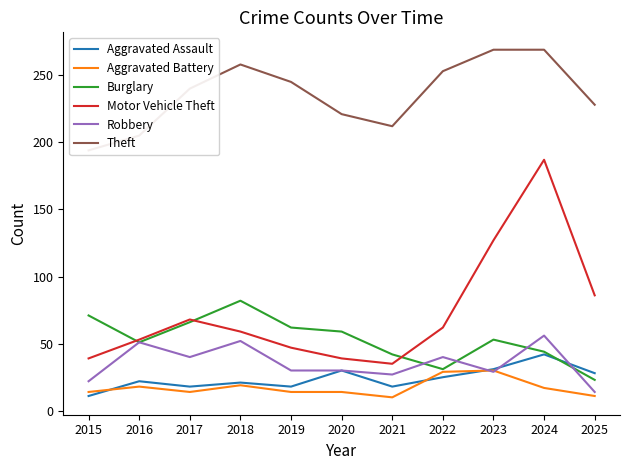

What is the value of the Aggravated Assault point at the 10th from the left?

42